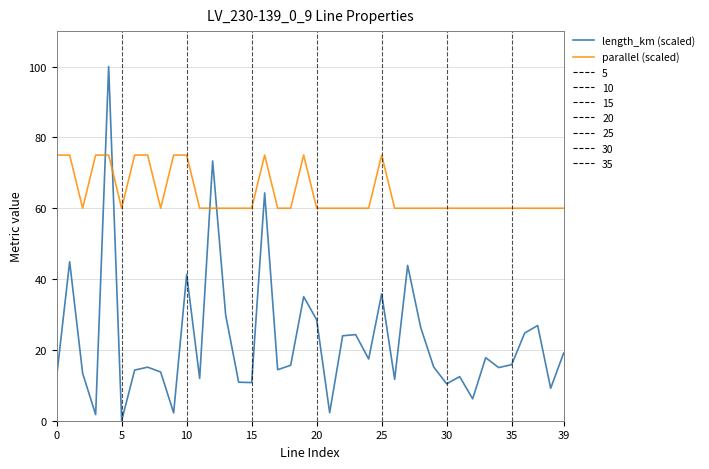

Which series has the largest total across all categories?

parallel (scaled)